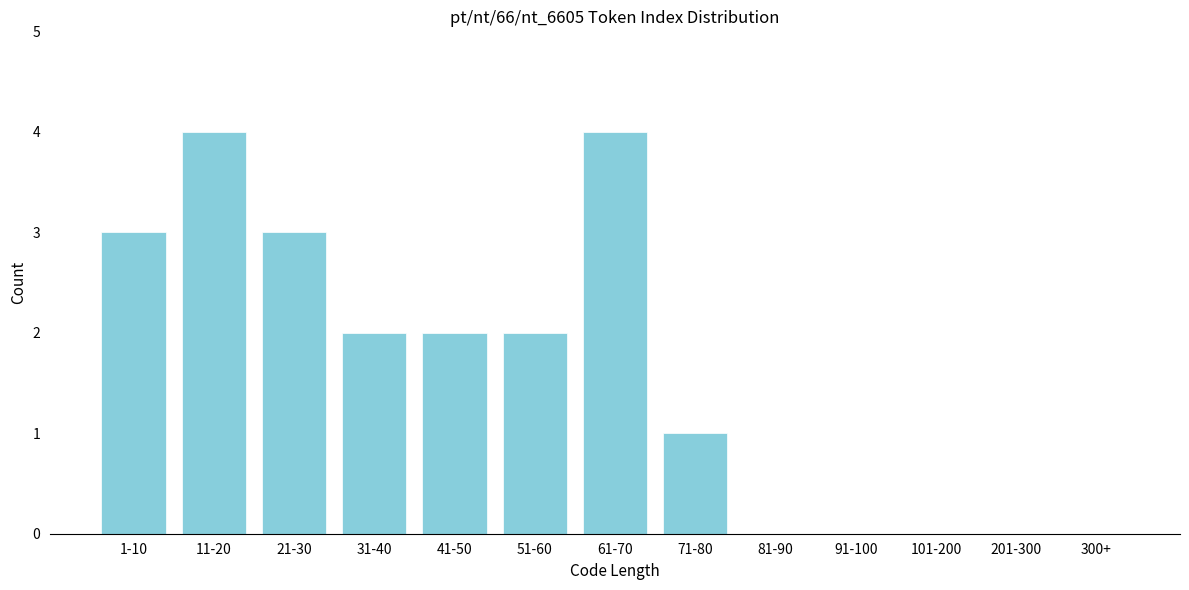

Reading left to right, extract all data points from this chart.

1-10=3	11-20=4	21-30=3	31-40=2	41-50=2	51-60=2	61-70=4	71-80=1	81-90=0	91-100=0	101-200=0	201-300=0	300+=0